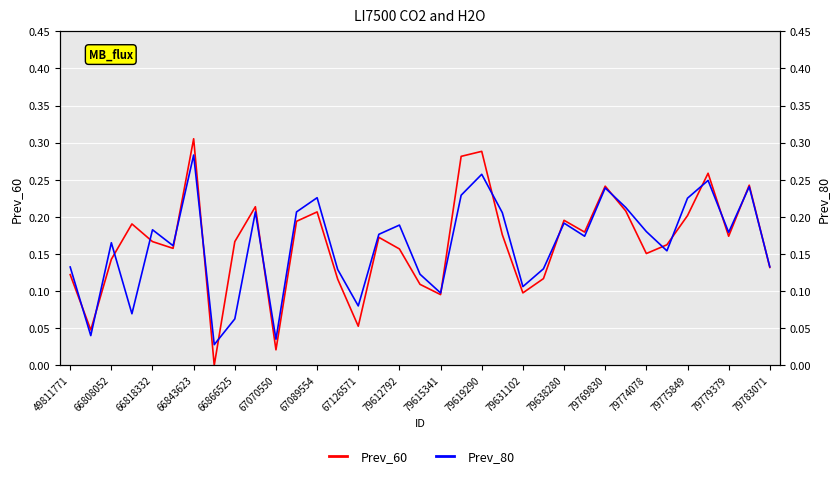

What are all the series names shown in the legend?

Prev_60, Prev_80